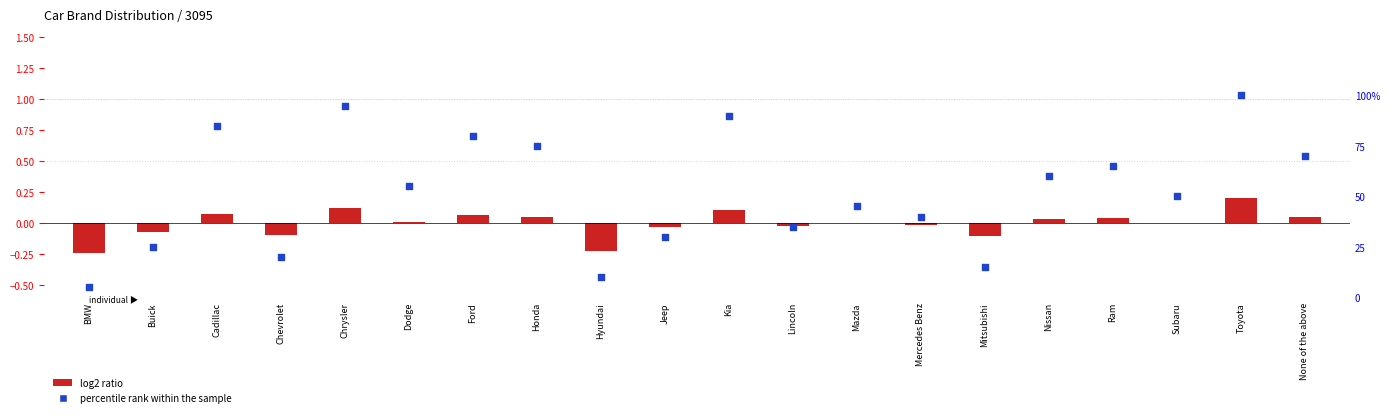

What are all the series names shown in the legend?

log2 ratio, percentile rank within the sample